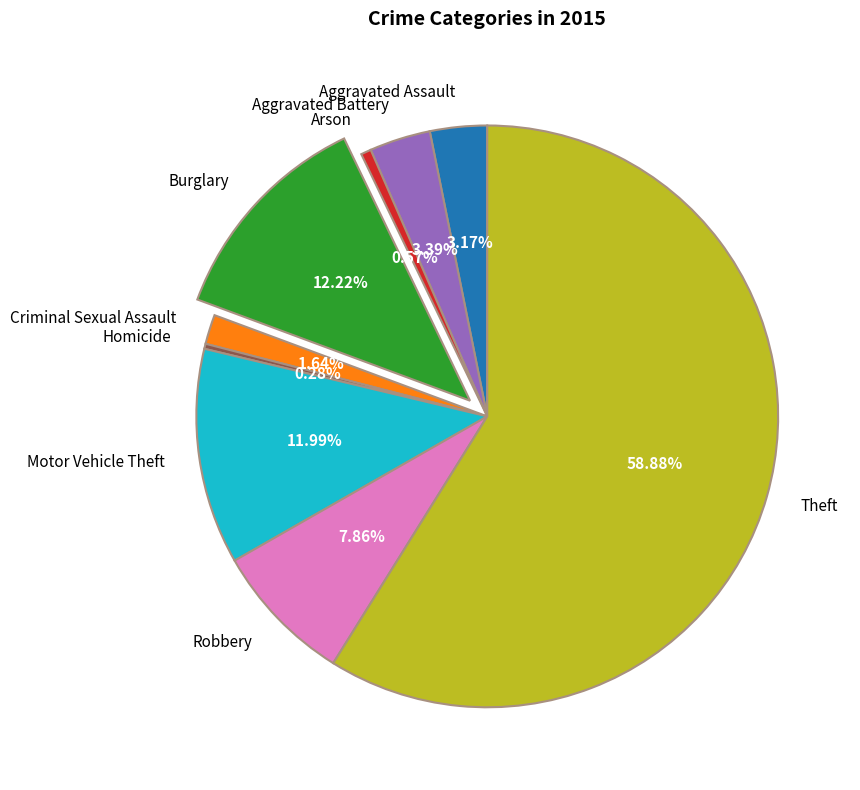

Which slice is the largest?

Theft